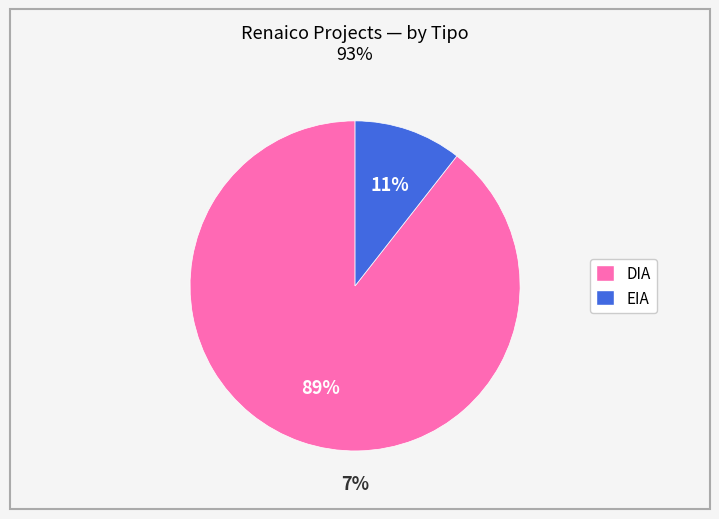

What is the change in value from DIA to EIA?

-82